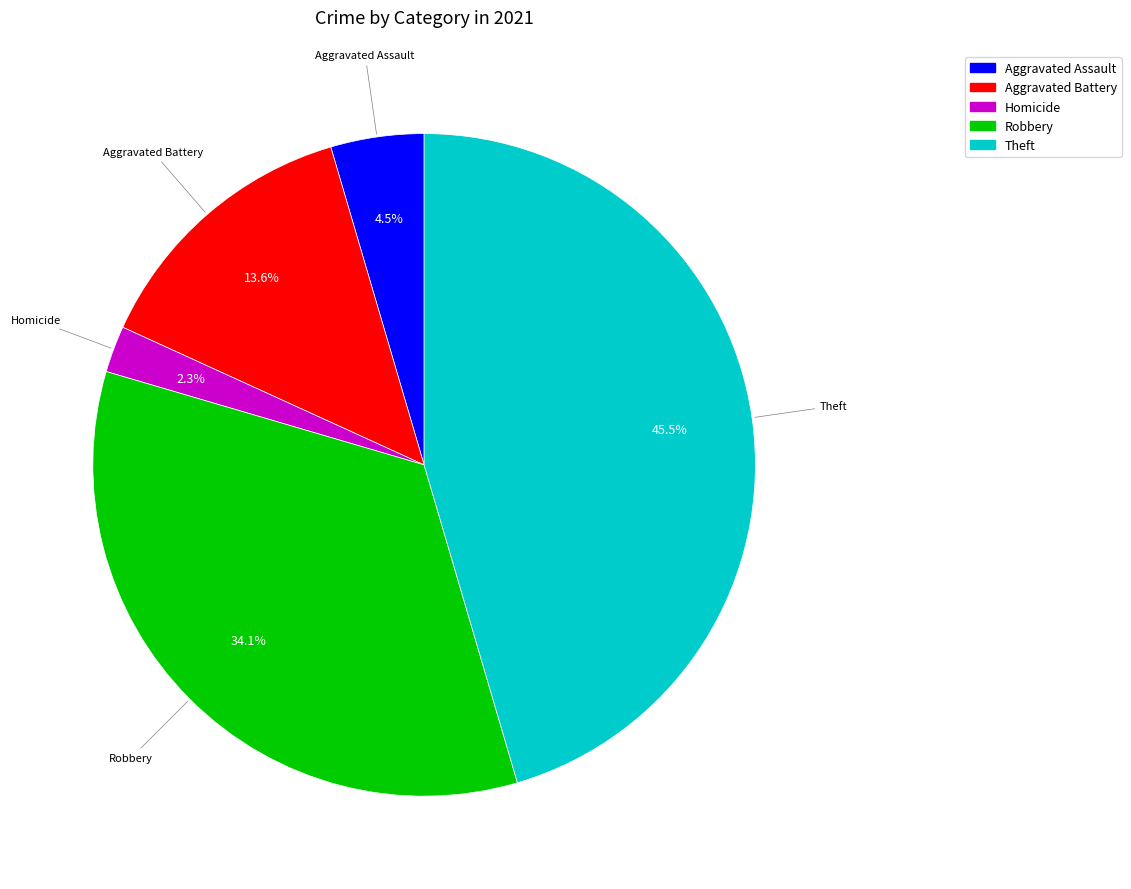

Between Theft and Robbery, which is larger?

Theft